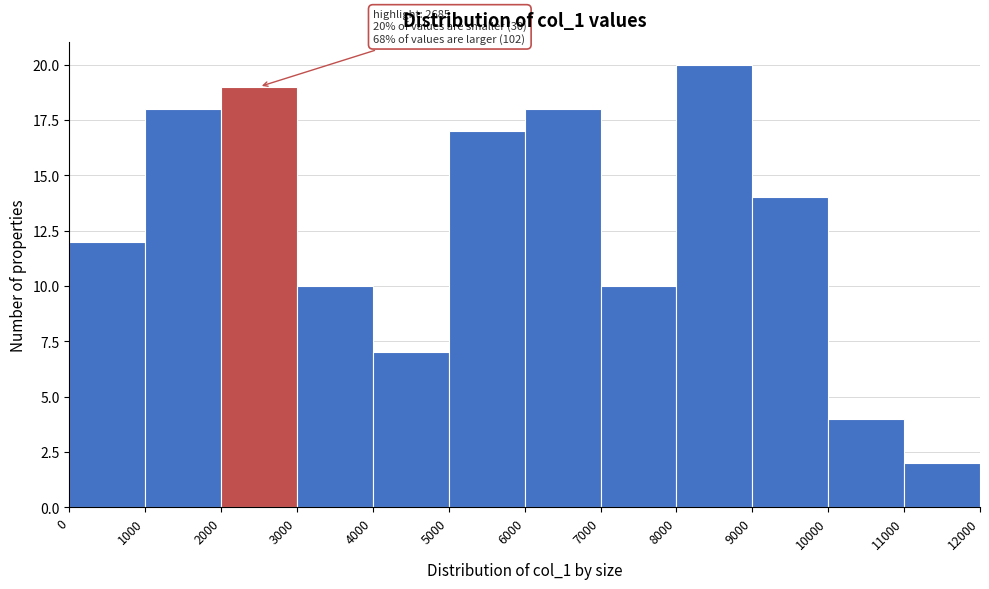

Over which range of the x-axis is the bar tallest?

8000 to 9000